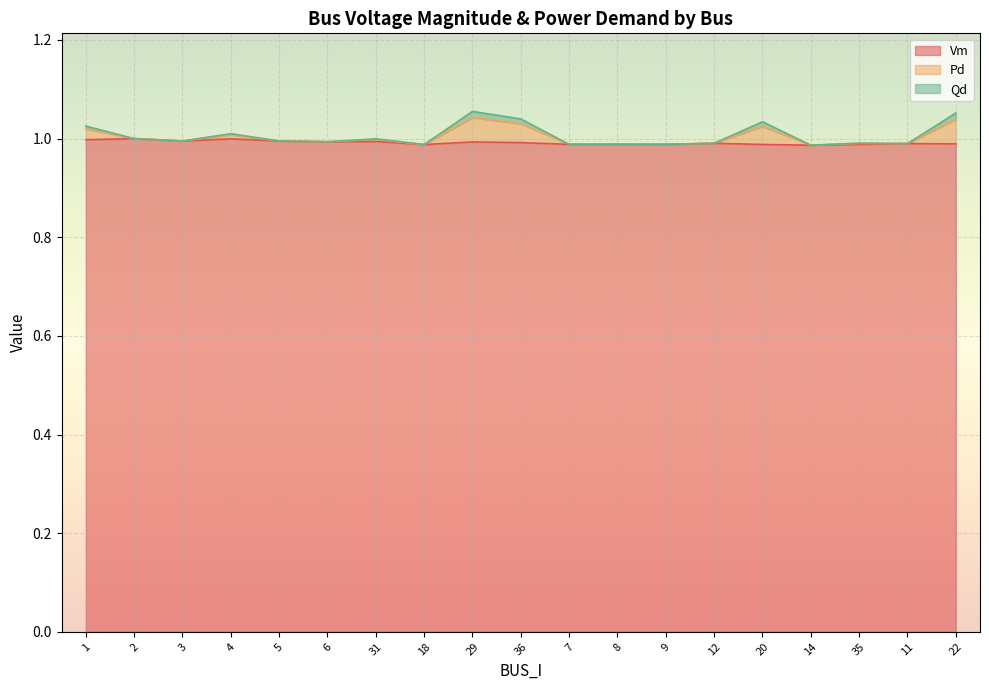

What position from the left is 7?

11